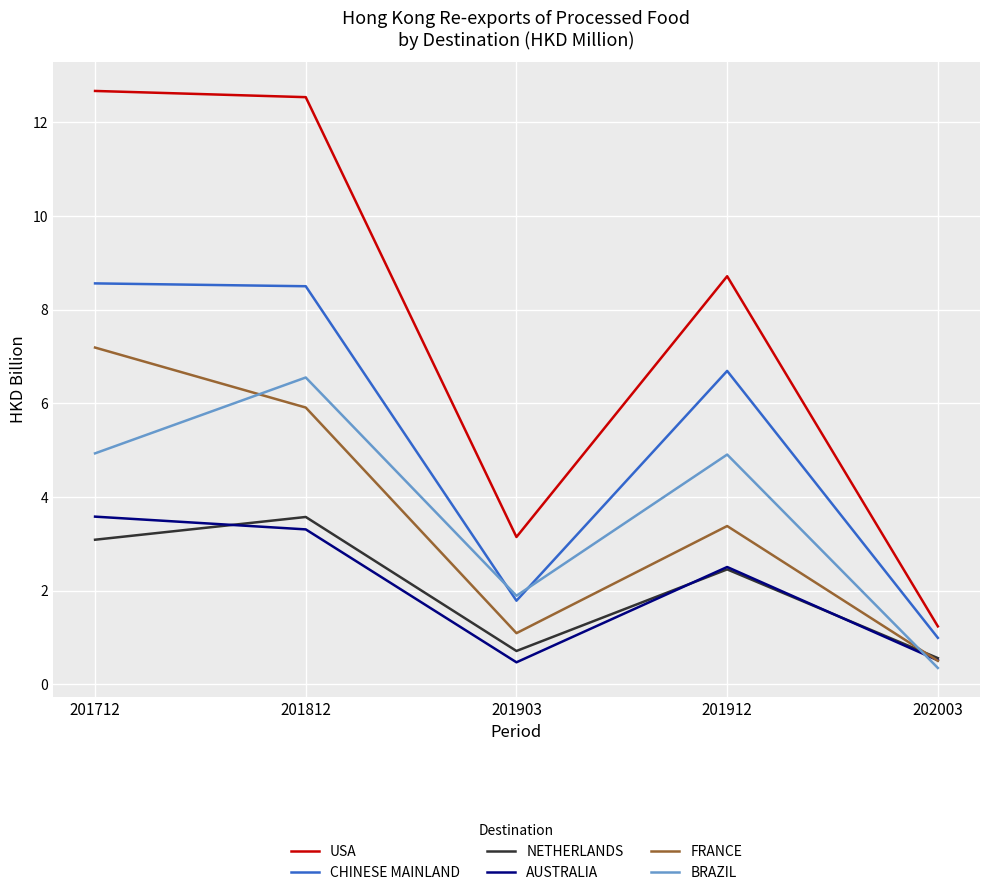

True or false: BRAZIL has a value of 0.9 at 201903.

False